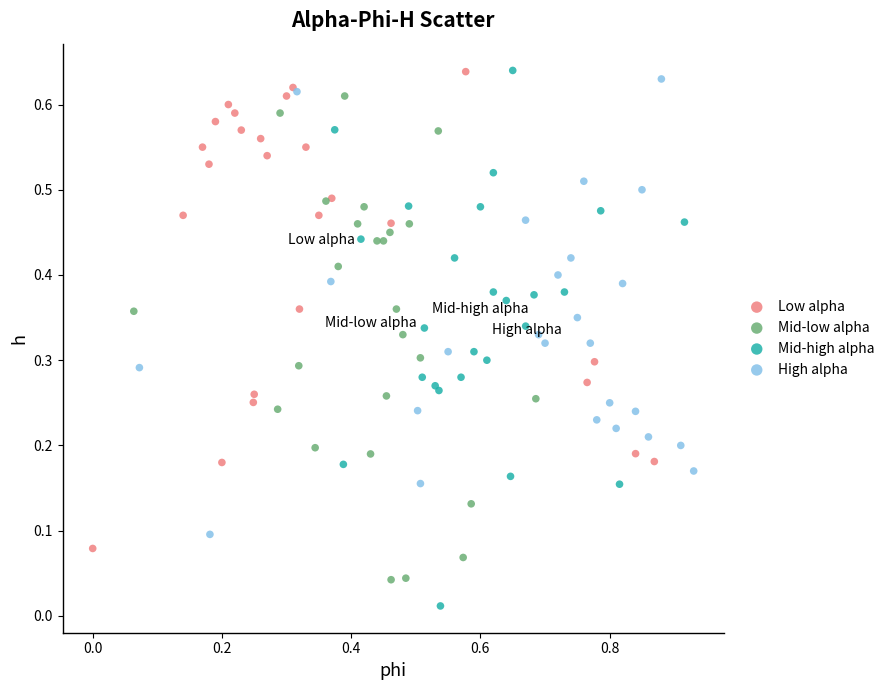

Which series has the largest Y range (max minus min)?

Mid-high alpha